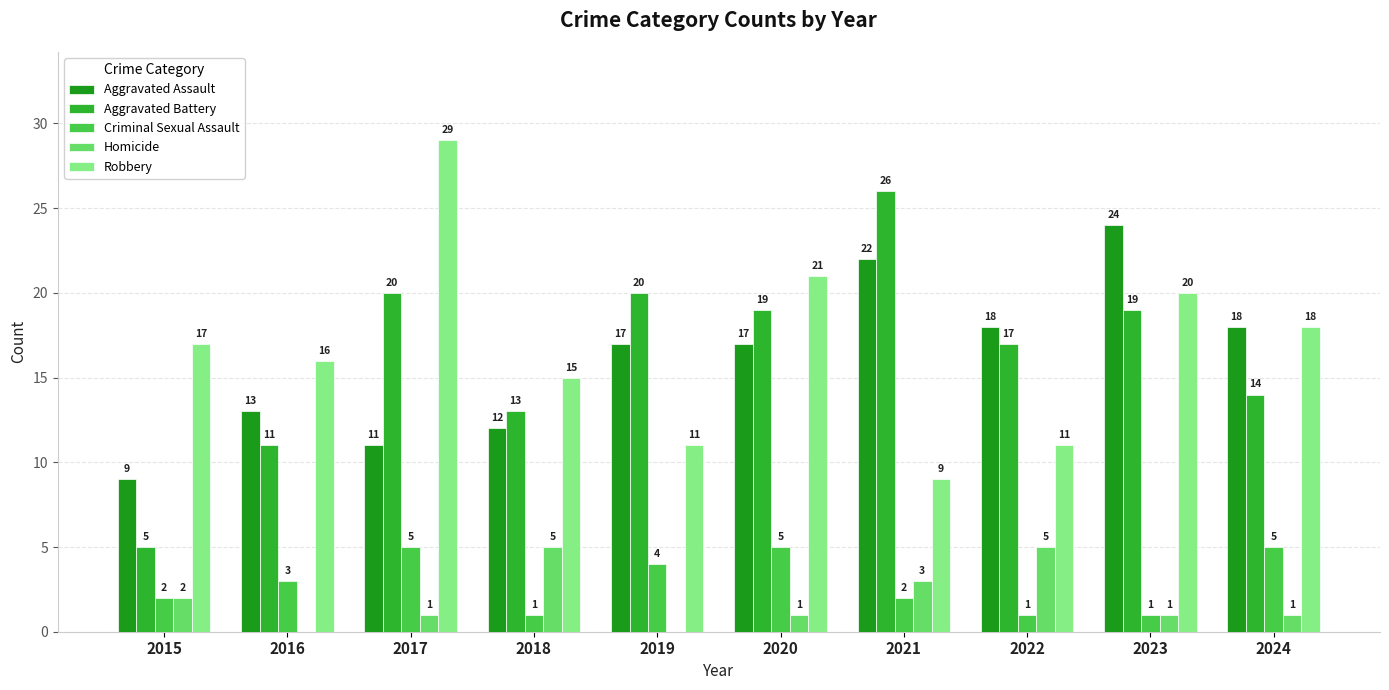

Are the bars horizontal?

No